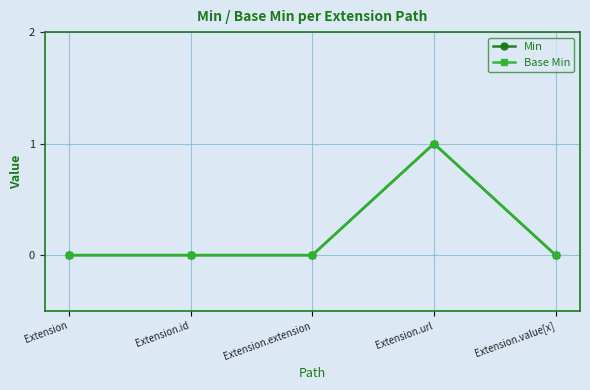

Does the chart have visible grid lines?

Yes